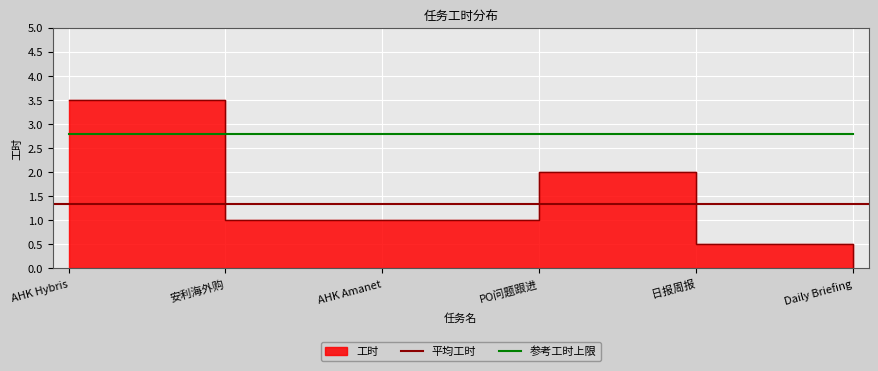

What position from the left is PO问题跟进?

4